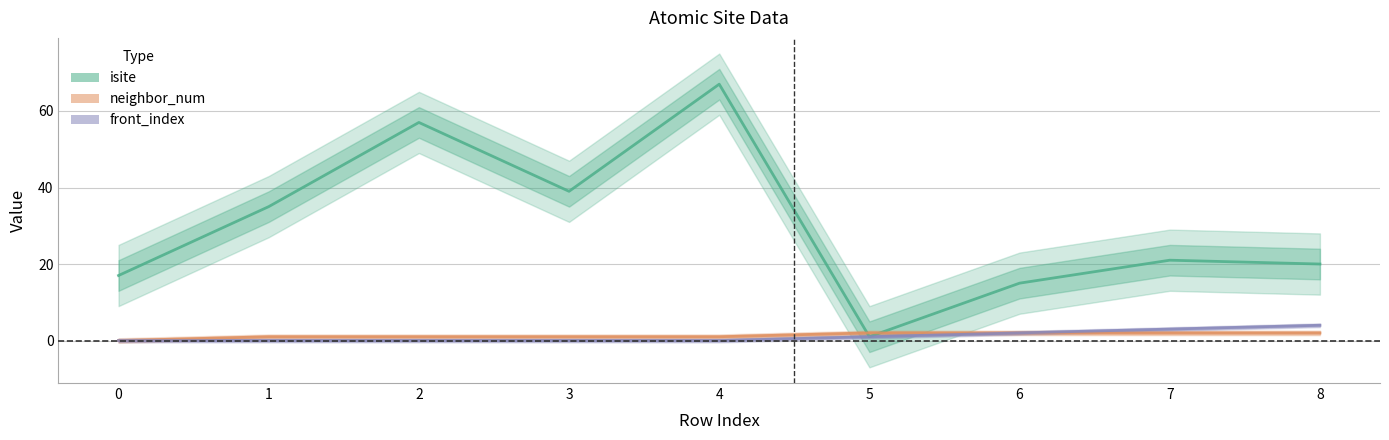

At which category is the sum across all series the highest?

4